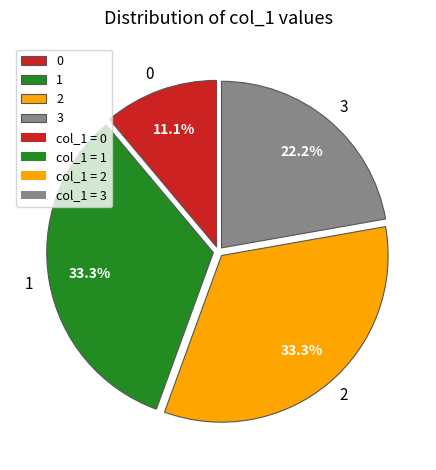

Combined, what portion of the pie is 1 and 3?

55.6%